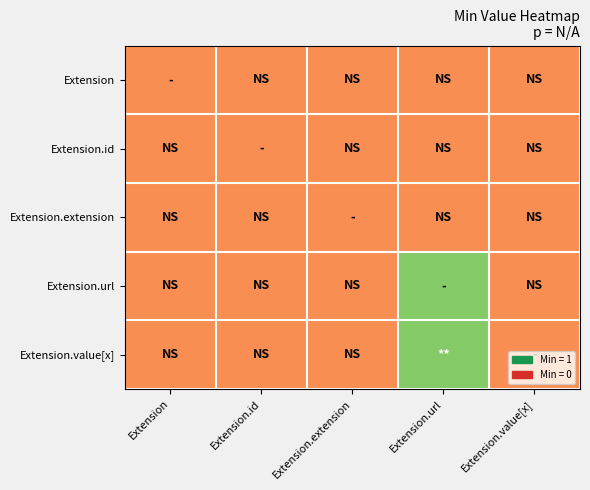

Reading left to right, what are all the values shown in this chart?

Extension: Extension=0	Extension.id=0	Extension.extension=0	Extension.url=0	Extension.value[x]=0
Extension.id: Extension=0	Extension.id=0	Extension.extension=0	Extension.url=0	Extension.value[x]=0
Extension.extension: Extension=0	Extension.id=0	Extension.extension=0	Extension.url=0	Extension.value[x]=0
Extension.url: Extension=0	Extension.id=0	Extension.extension=0	Extension.url=1	Extension.value[x]=0
Extension.value[x]: Extension=0	Extension.id=0	Extension.extension=0	Extension.url=1	Extension.value[x]=0